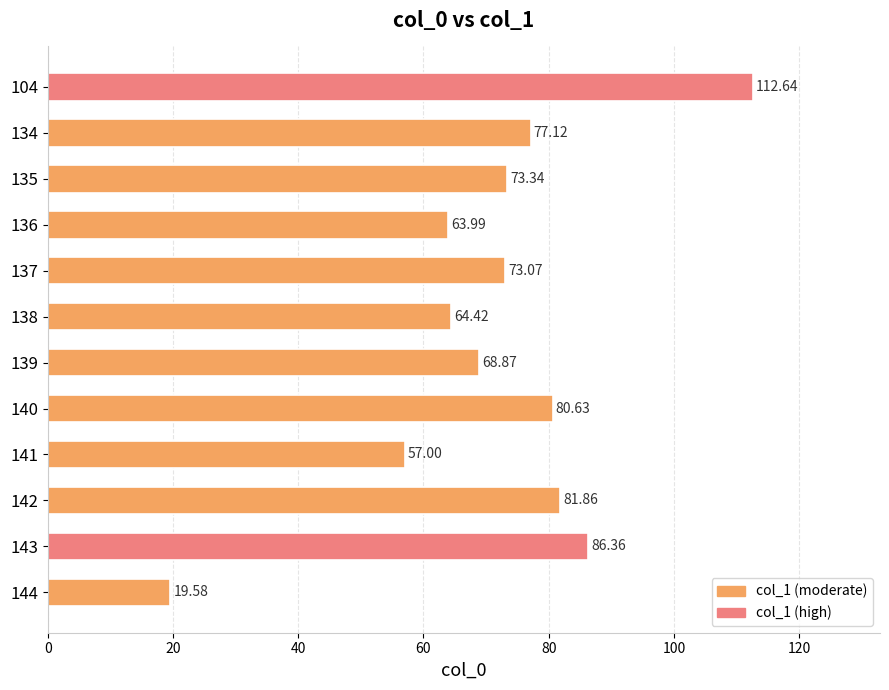

What is the difference between the maximum and minimum values?

93.1